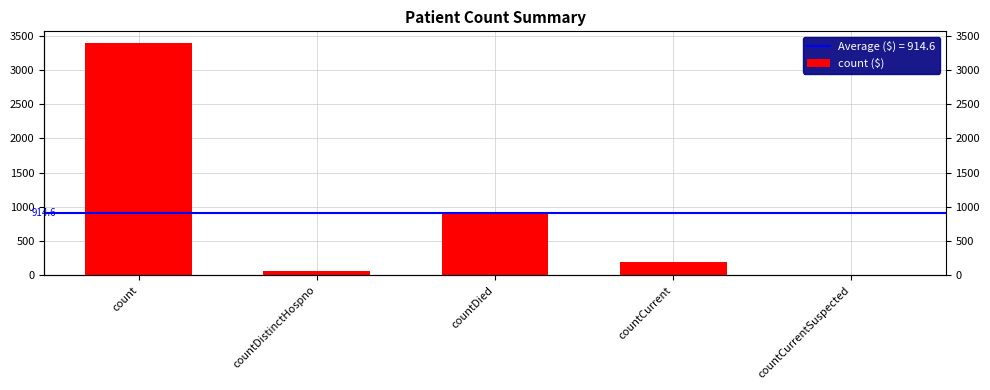

What position from the left is countDistinctHospno?

2